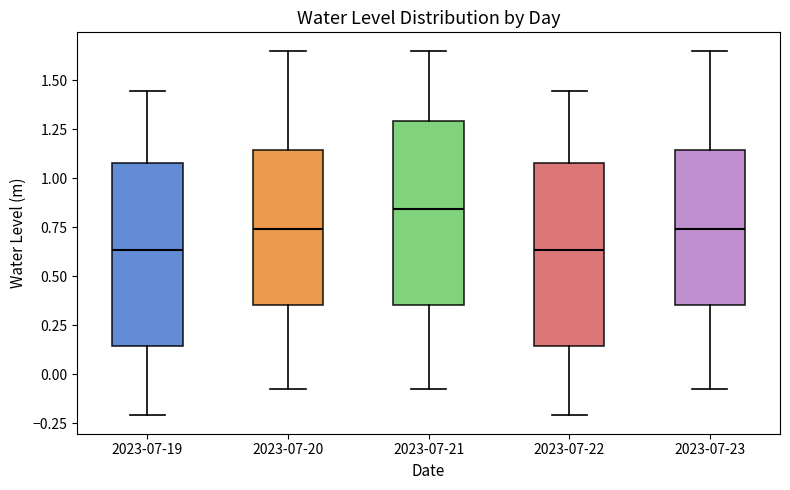

Reading left to right, read every box against the y-axis: the position of its median line, the range the box covers, and the ends of its whiskers. The values are not printed on the chart, so give them approximately, as read against the axis.

2023-07-19: median 0.65, box 0.15 to 1.10, whiskers -0.20 to 1.45
2023-07-20: median 0.75, box 0.35 to 1.15, whiskers -0.10 to 1.65
2023-07-21: median 0.85, box 0.35 to 1.30, whiskers -0.10 to 1.65
2023-07-22: median 0.65, box 0.15 to 1.10, whiskers -0.20 to 1.45
2023-07-23: median 0.75, box 0.35 to 1.15, whiskers -0.10 to 1.65